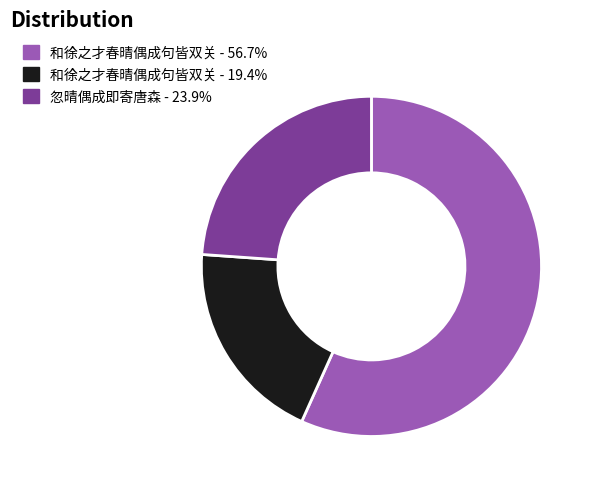

Count the number of slices in the pie.

3